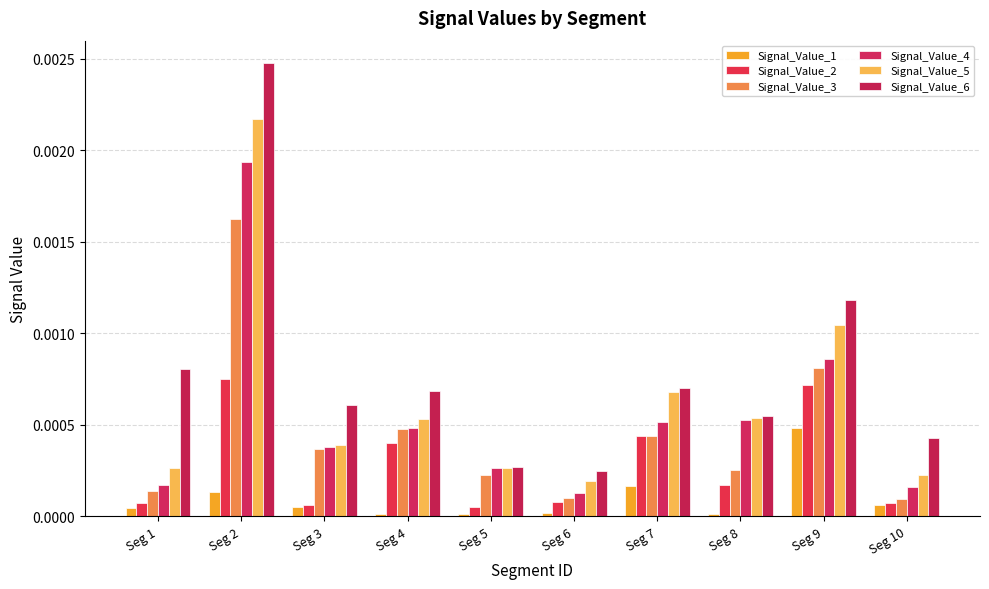

How many data points does each series have?

10